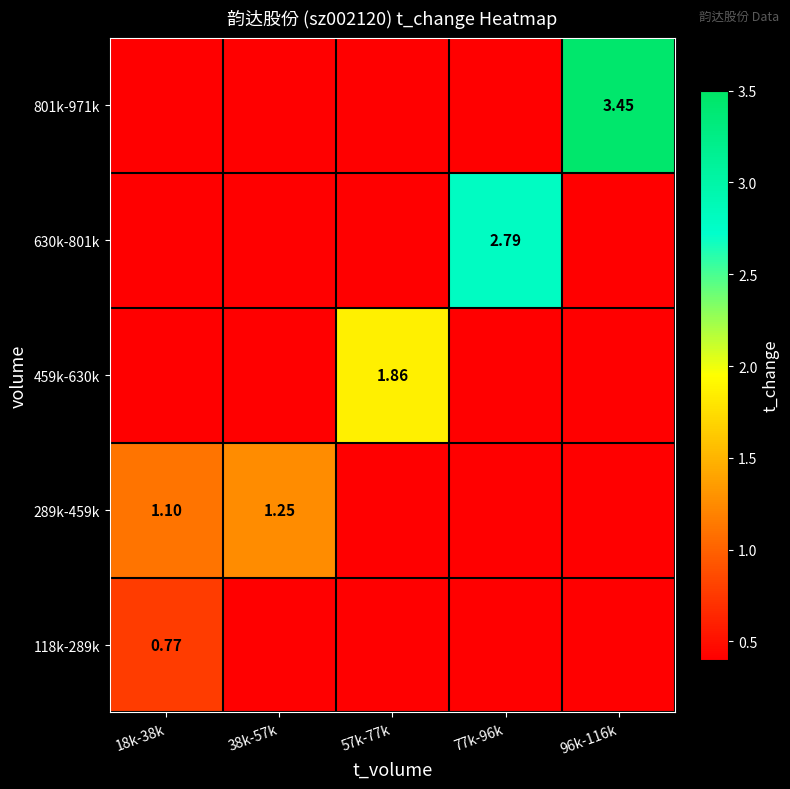

How many distinct data groups are displayed?

5